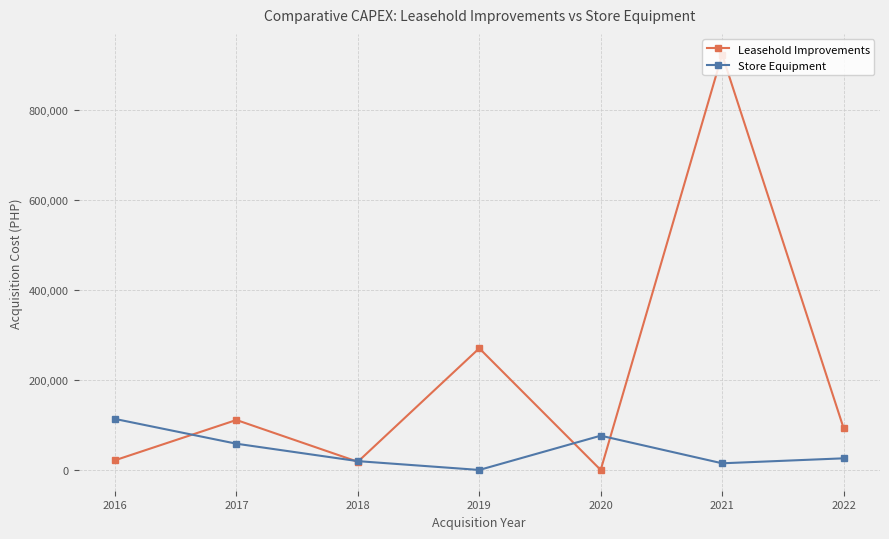

What is the difference between the highest and lowest values at 2020?

76175.0